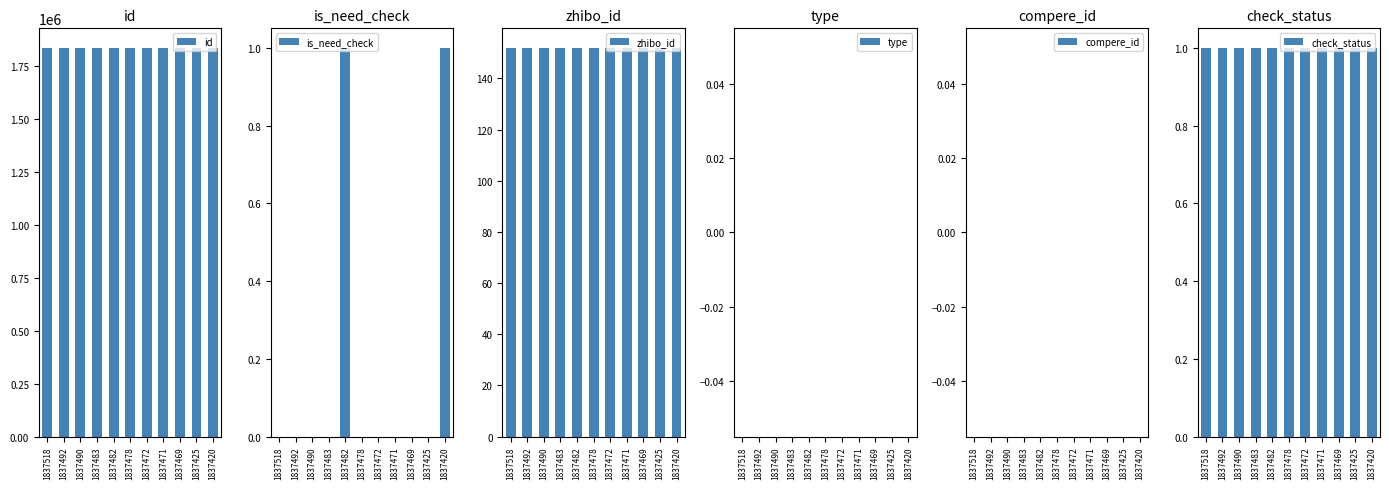

What value does the check_status series have at 1837425?

1